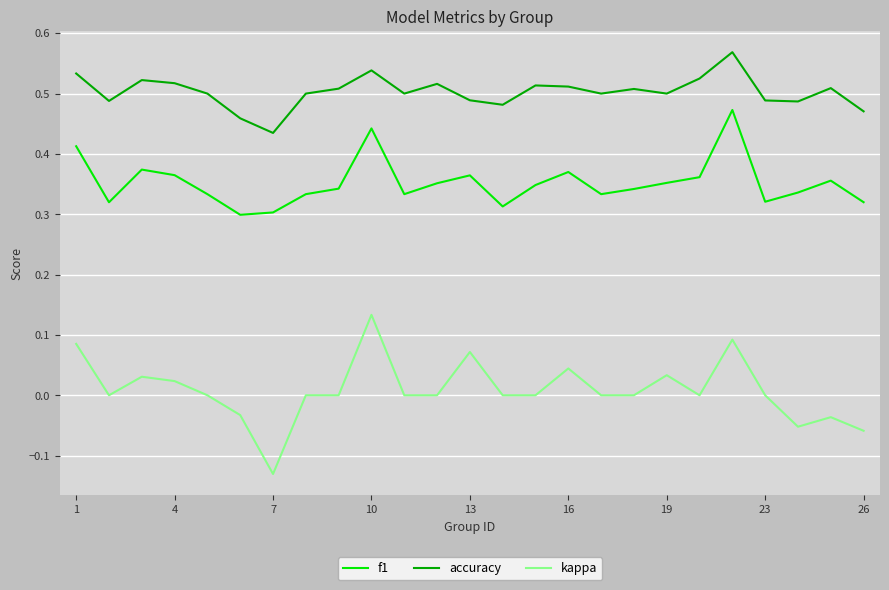

Which series has the largest total across all categories?

accuracy